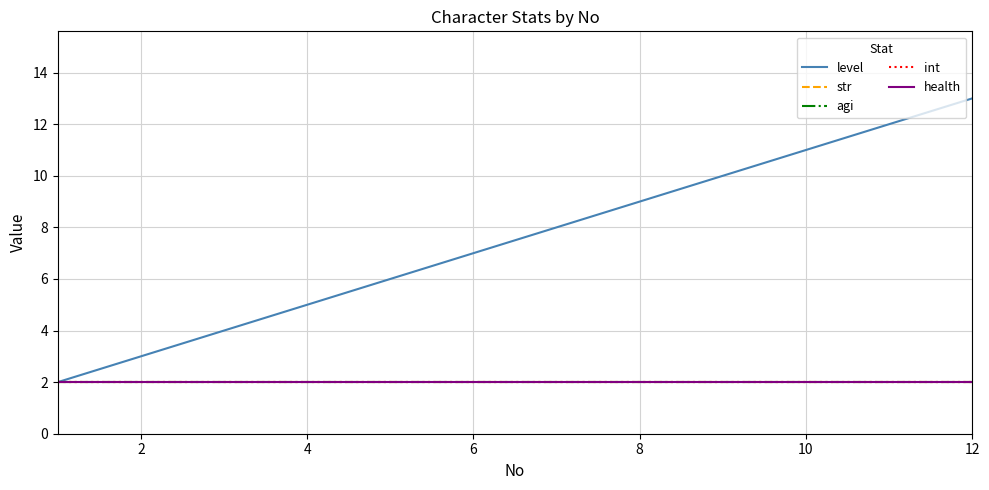

What is the minimum value for str?

2